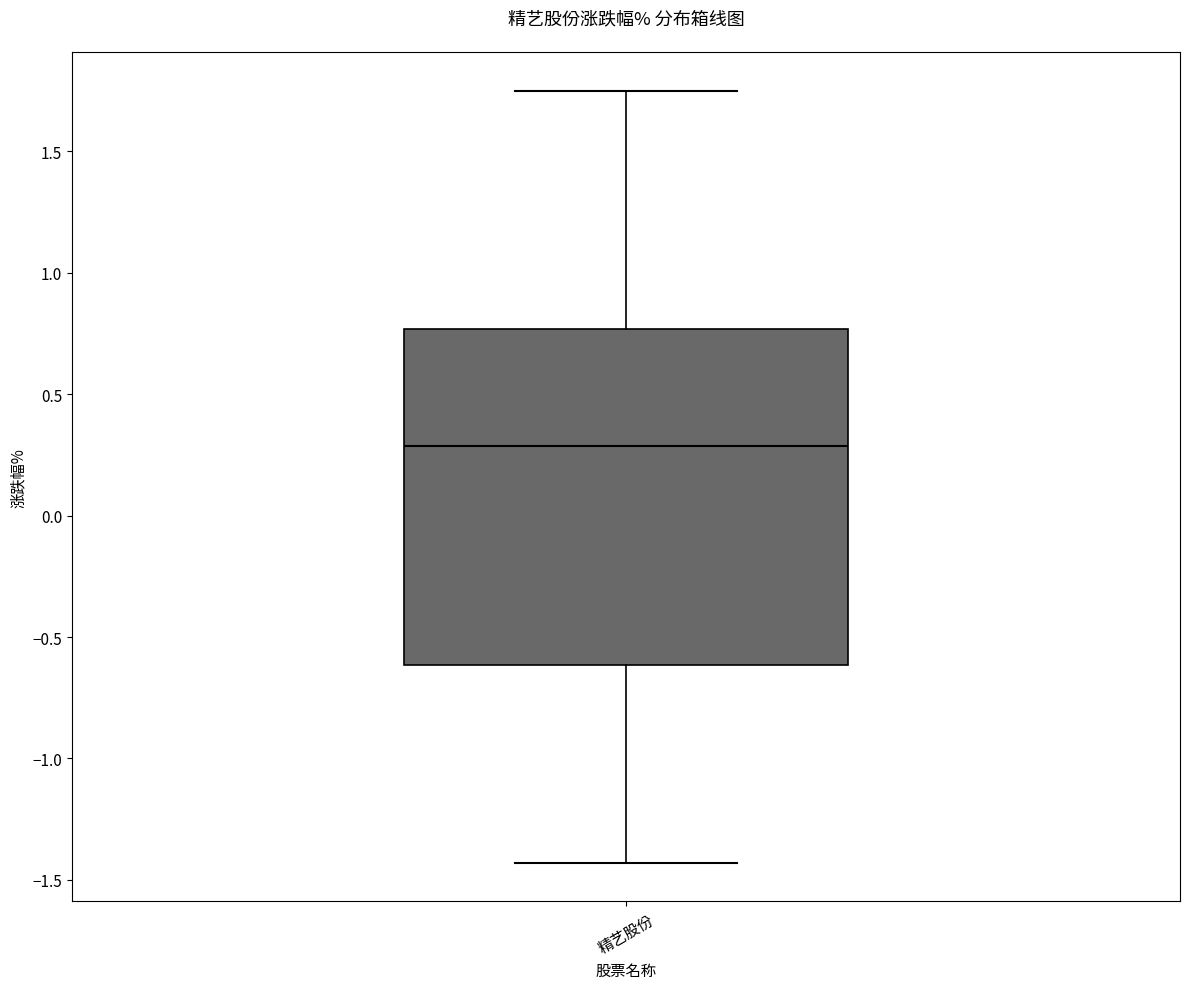

Where is the upper edge of the box for 精艺股份 on the y-axis? The values are not printed on the chart, so give them approximately, as read against the axis.

0.75